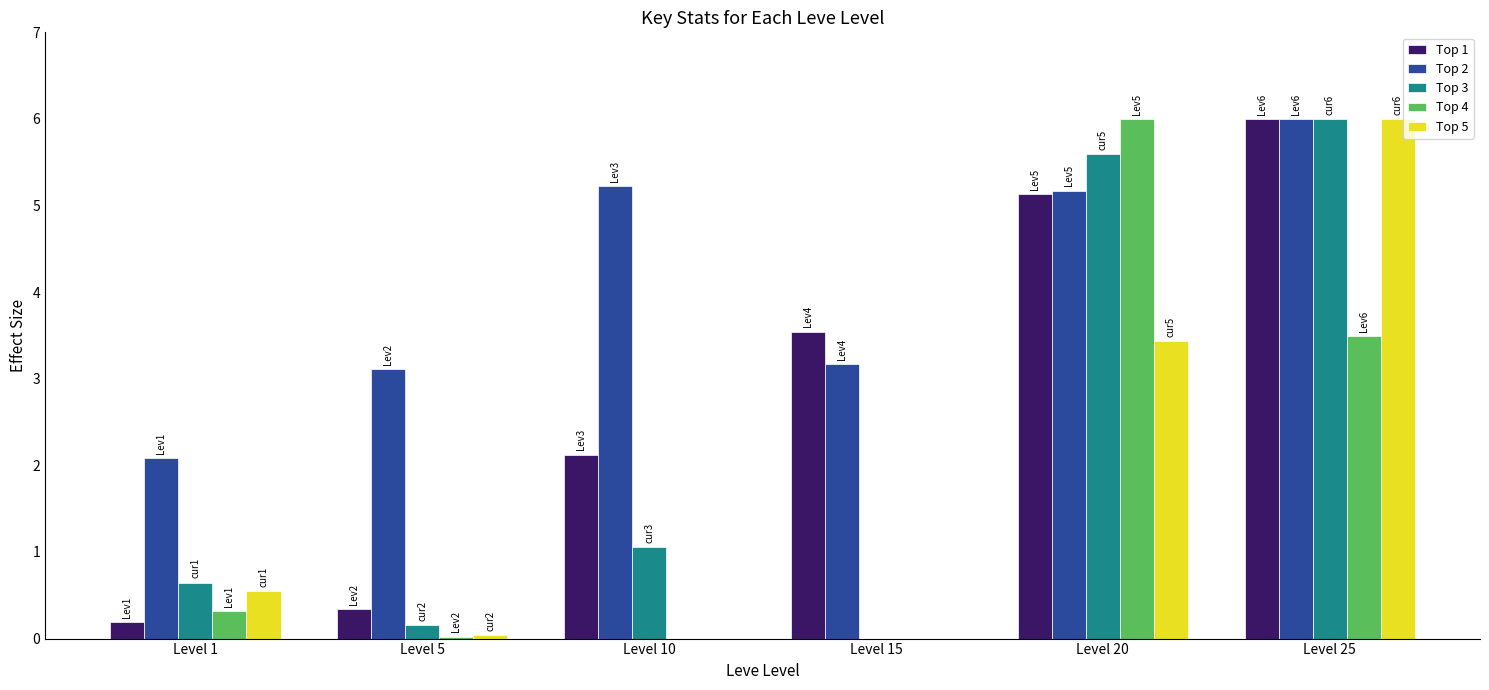

What is the sum of all Top 1 values?

17.3